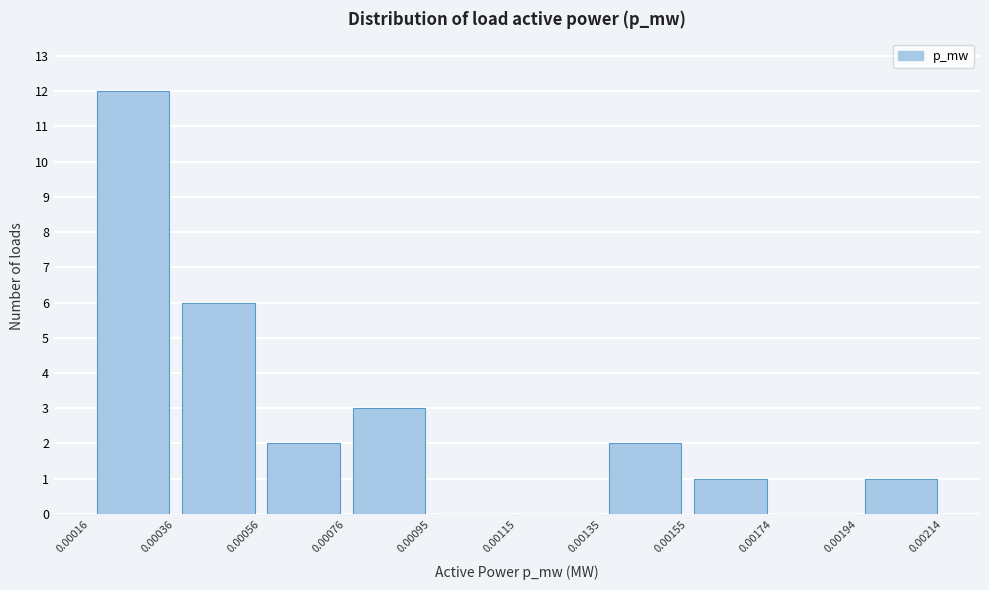

Reading left to right, list every bar in this chart as the range it spans on the x-axis followed by its height. The values are not printed on the chart, so give them approximately, as read against the axis.

0.00016 to 0.00036: 12
0.00036 to 0.00056: 6
0.00056 to 0.00076: 2
0.00076 to 0.00095: 3
0.00095 to 0.00115: 0
0.00115 to 0.00135: 0
0.00135 to 0.00155: 2
0.00155 to 0.00174: 1
0.00174 to 0.00194: 0
0.00194 to 0.00214: 1